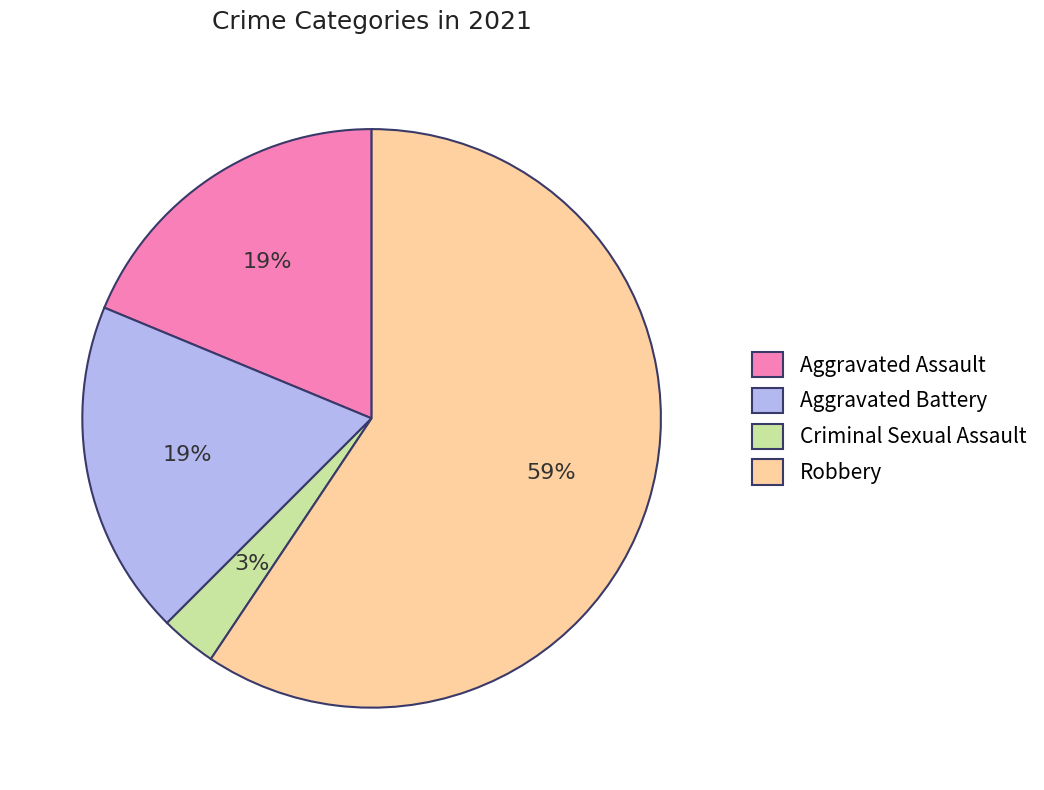

To the nearest percent, what portion does Robbery represent?

59%